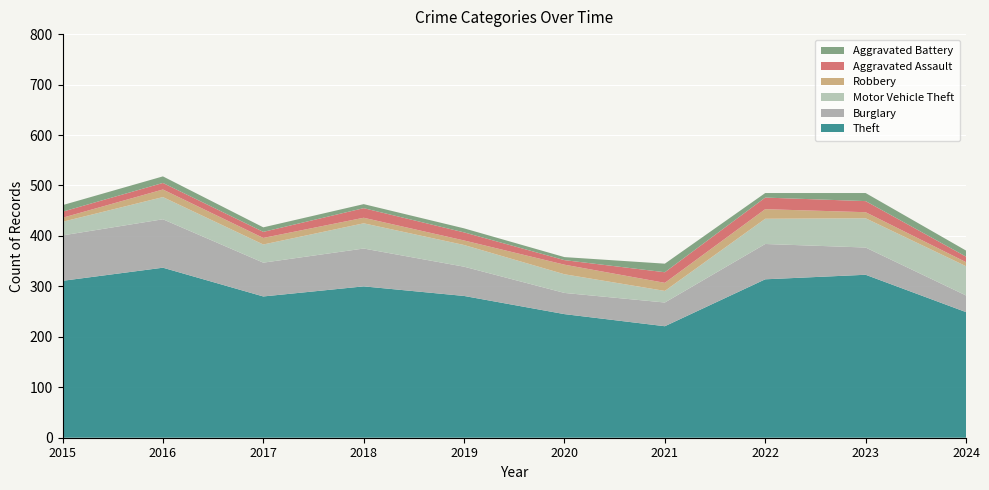

Reading left to right, list all the values displayed in this chart.

Theft: 311	337	280	300	281	245	221	314	323	249
Burglary: 90	96	67	75	58	42	47	70	54	33
Motor Vehicle Theft: 27	44	36	50	43	37	23	50	58	58
Robbery: 8	15	13	11	9	19	16	19	12	8
Aggravated Assault: 12	13	12	19	16	9	21	23	22	11
Aggravated Battery: 13	13	9	8	8	6	17	9	16	12